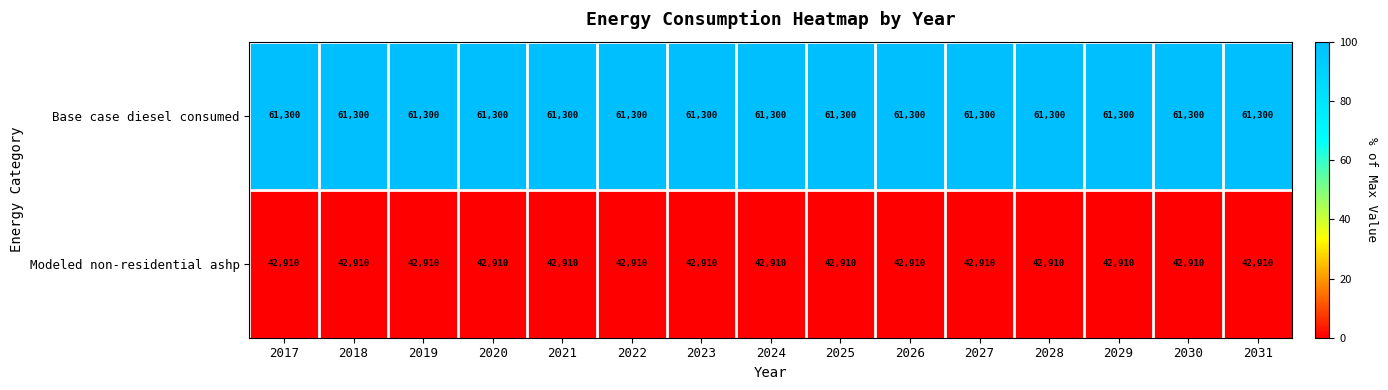

Which series has the largest total across all categories?

Base case diesel consumed